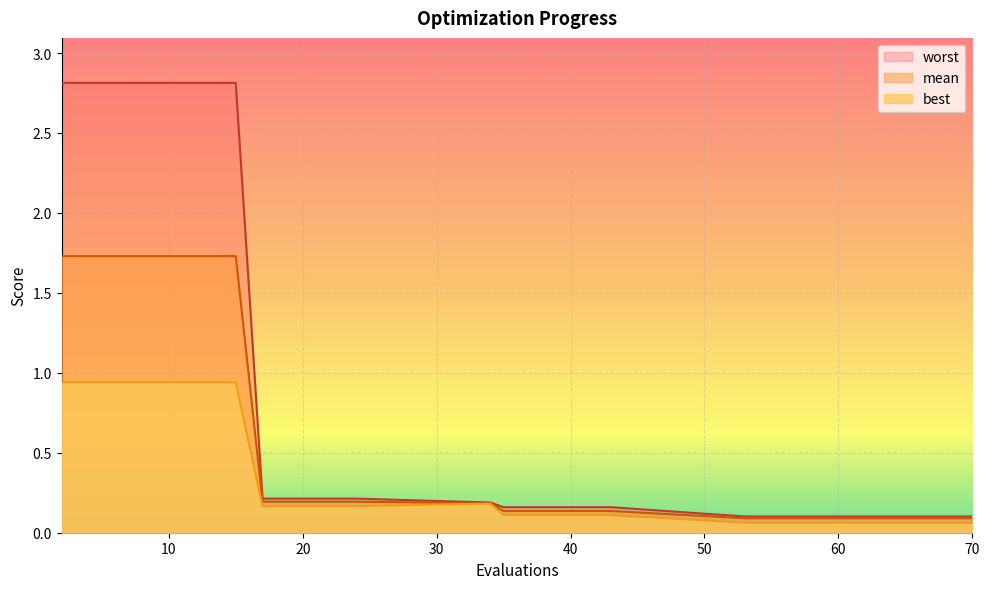

What is the maximum value for mean?

1.7